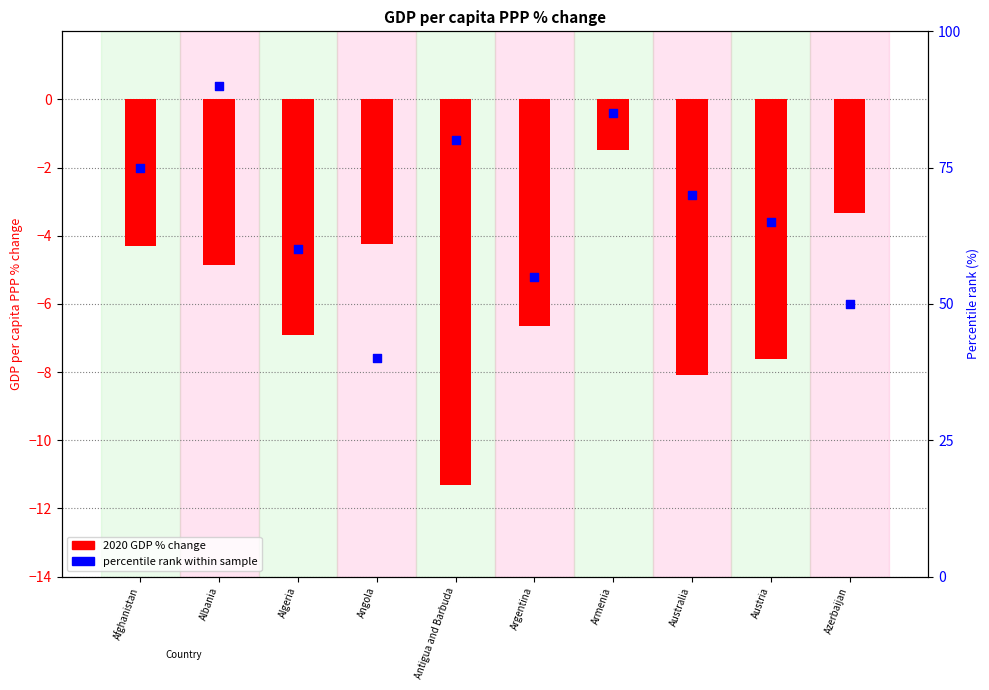

Is the value of percentile rank within sample at Albania greater than the value of 2020 GDP % change at Antigua and Barbuda?

Yes